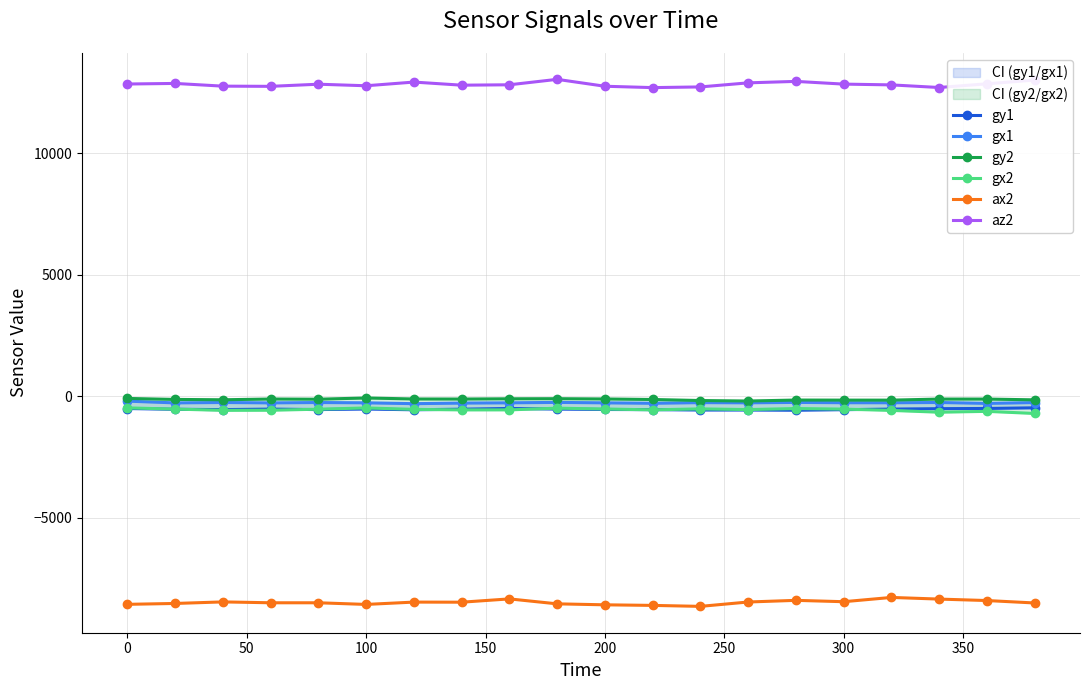

True or false: ax2 has more than 0 interior local peaks.

True